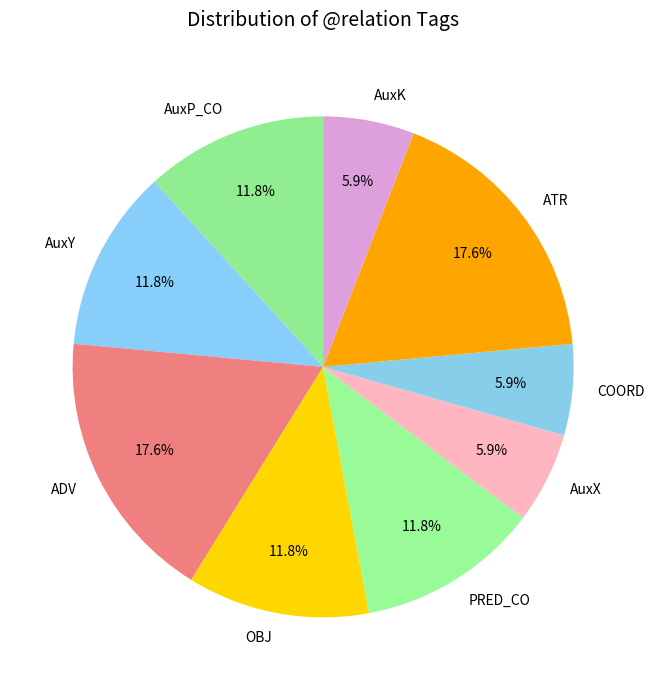

Does any single category account for the majority?

No